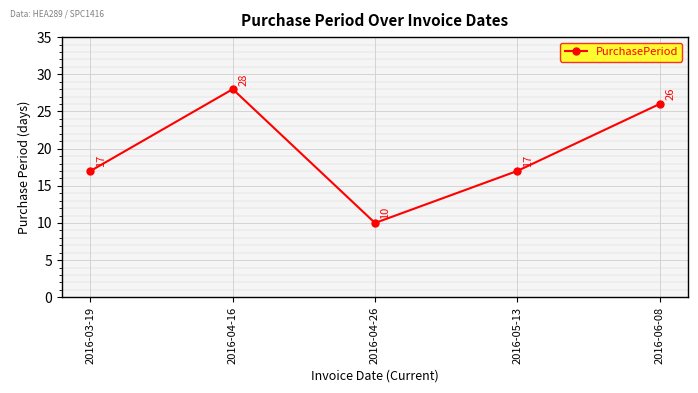

What is the sum of the values at 2016-04-26 and 2016-05-13?

27